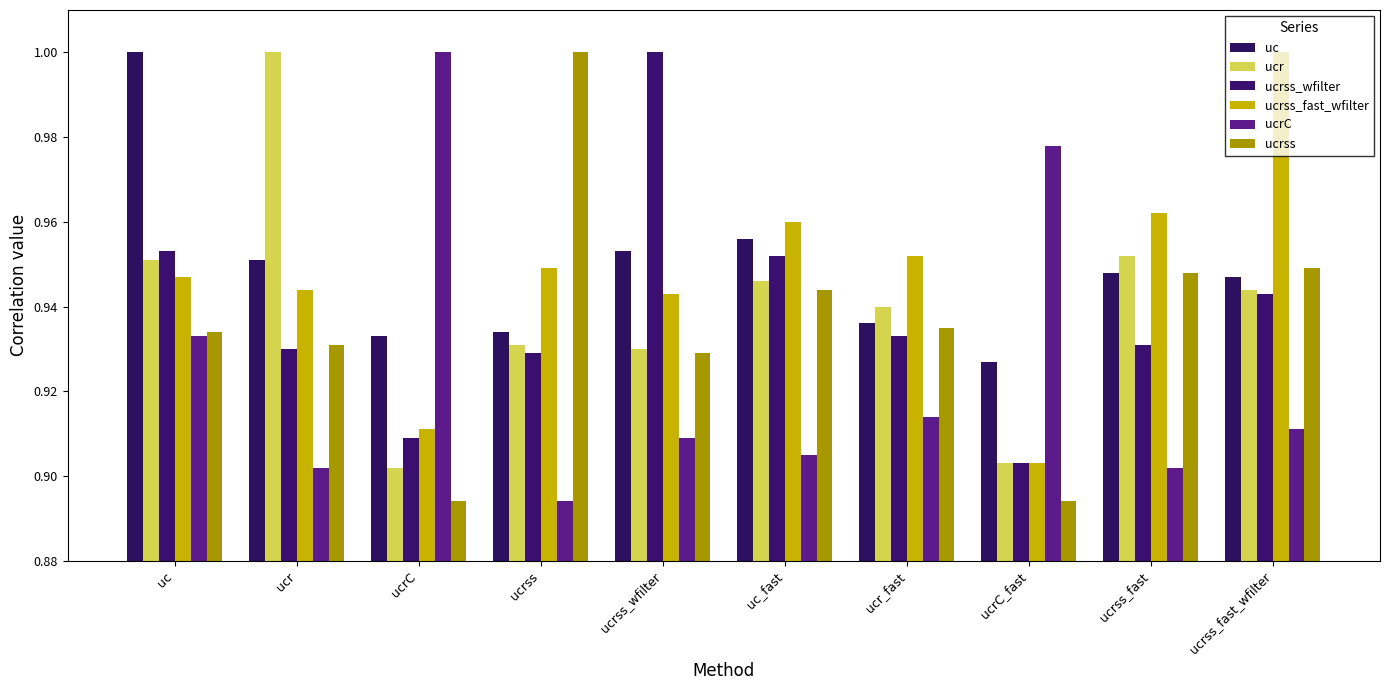

Does the chart contain any negative values?

No